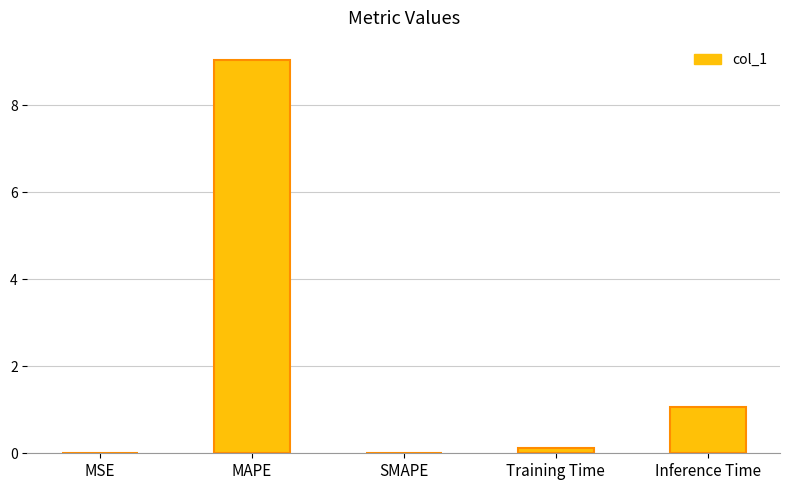

At which label is the value closest to 4?

Inference Time